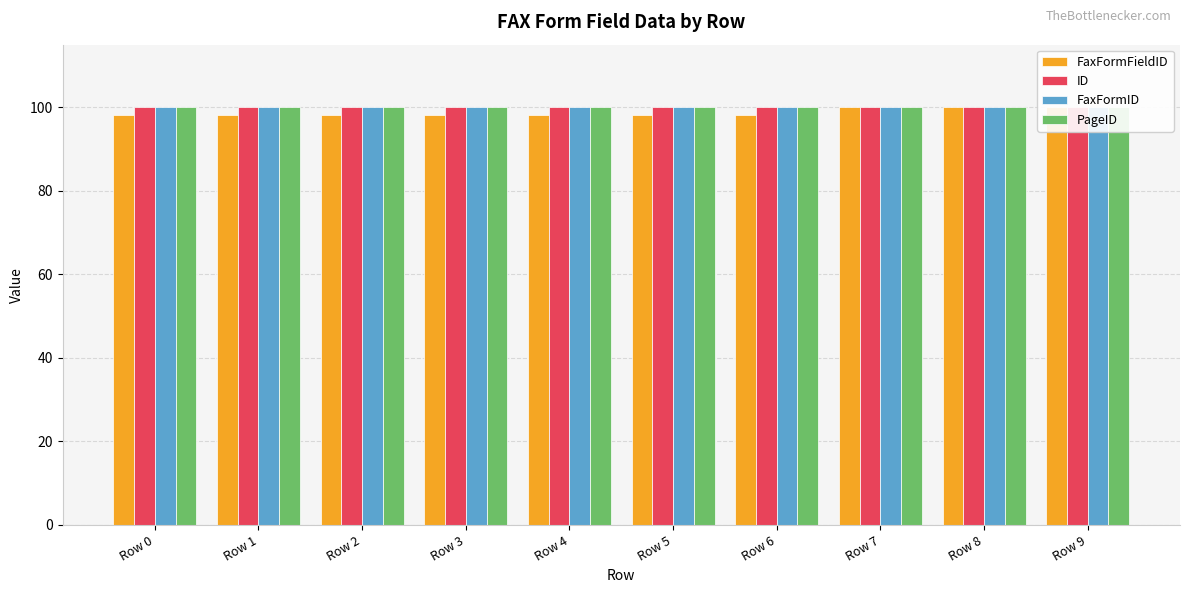

At which category is the sum across all series the highest?

Row 9